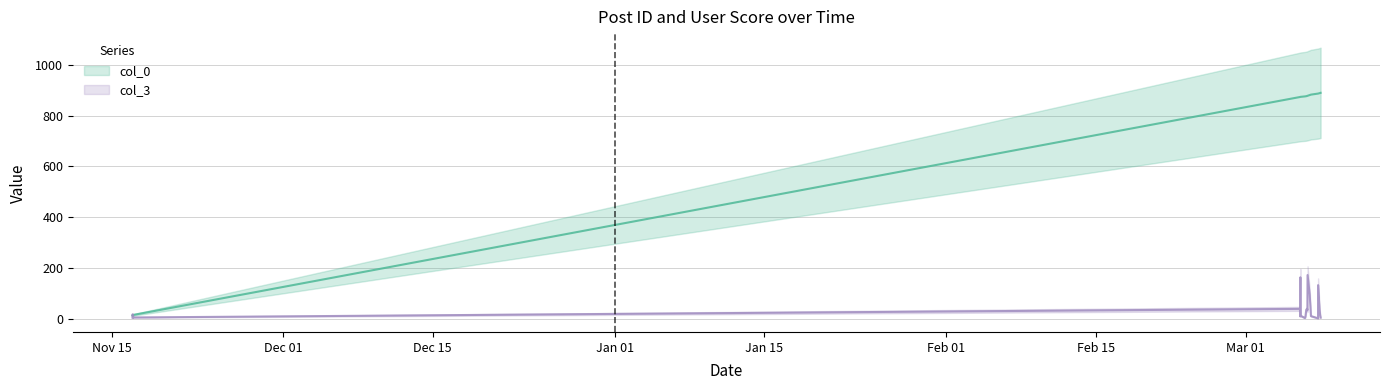

What position from the left is 2007-03-06 18:52:00?

14